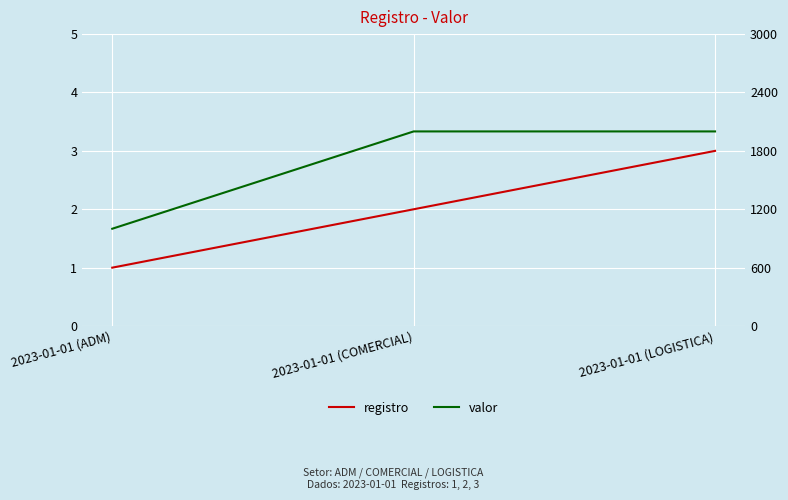

What is the lowest value of the registro series?

1